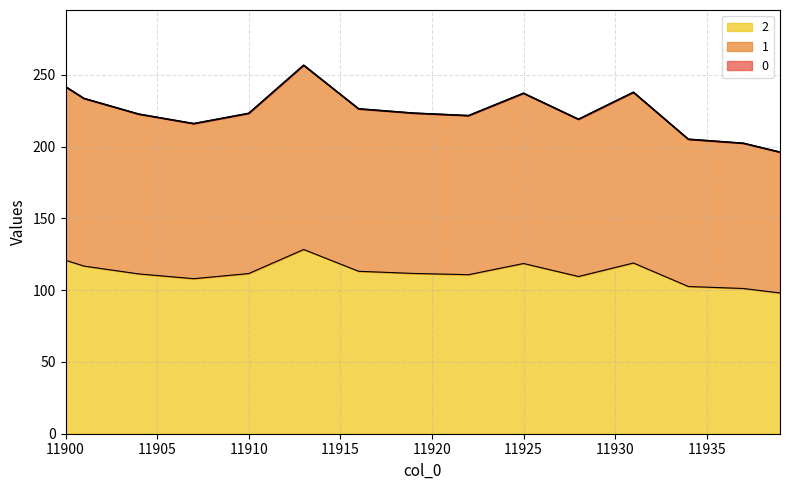

Does the chart display data point markers on the line(s)?

No